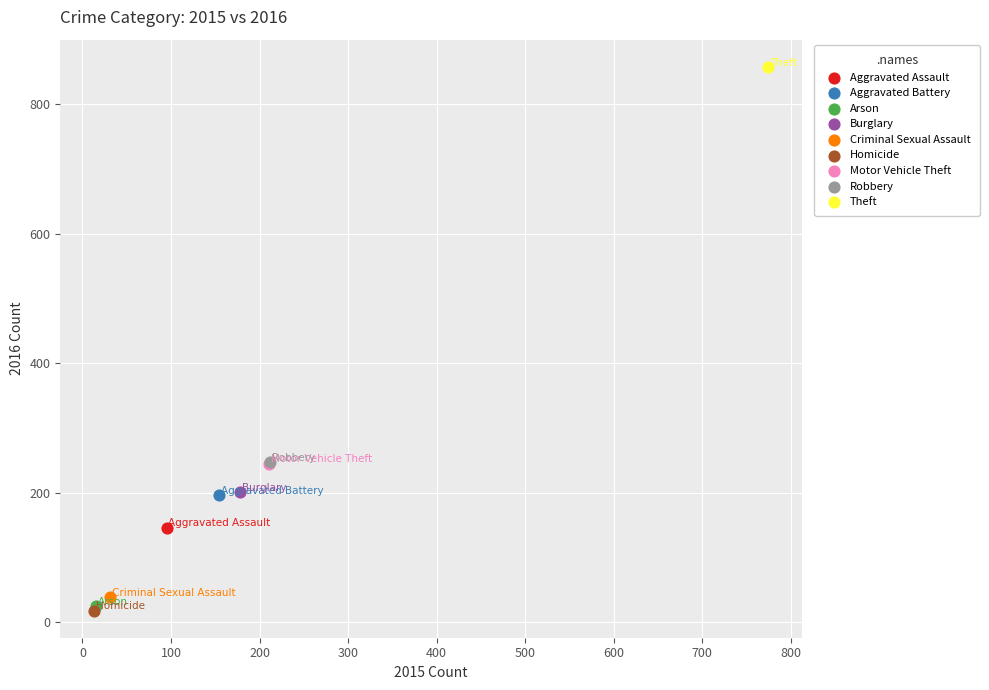

What are all the series names shown in the legend?

Aggravated Assault, Aggravated Battery, Arson, Burglary, Criminal Sexual Assault, Homicide, Motor Vehicle Theft, Robbery, Theft